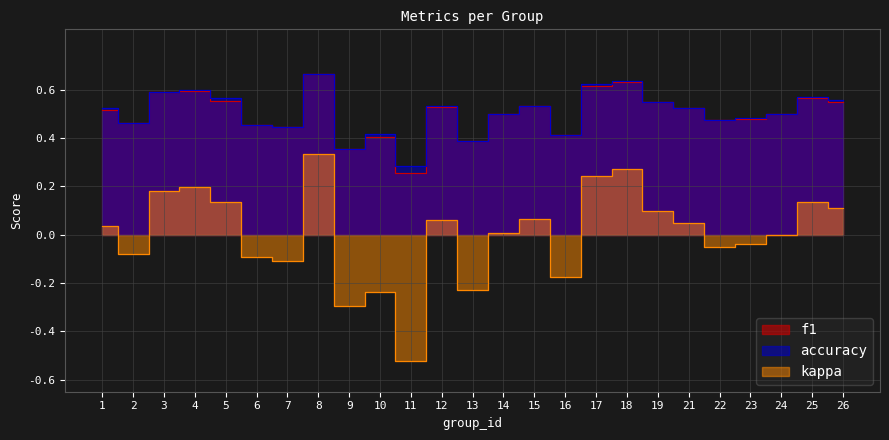

In f1, how many points are higher than both neighbors (excluding endpoints)?

7